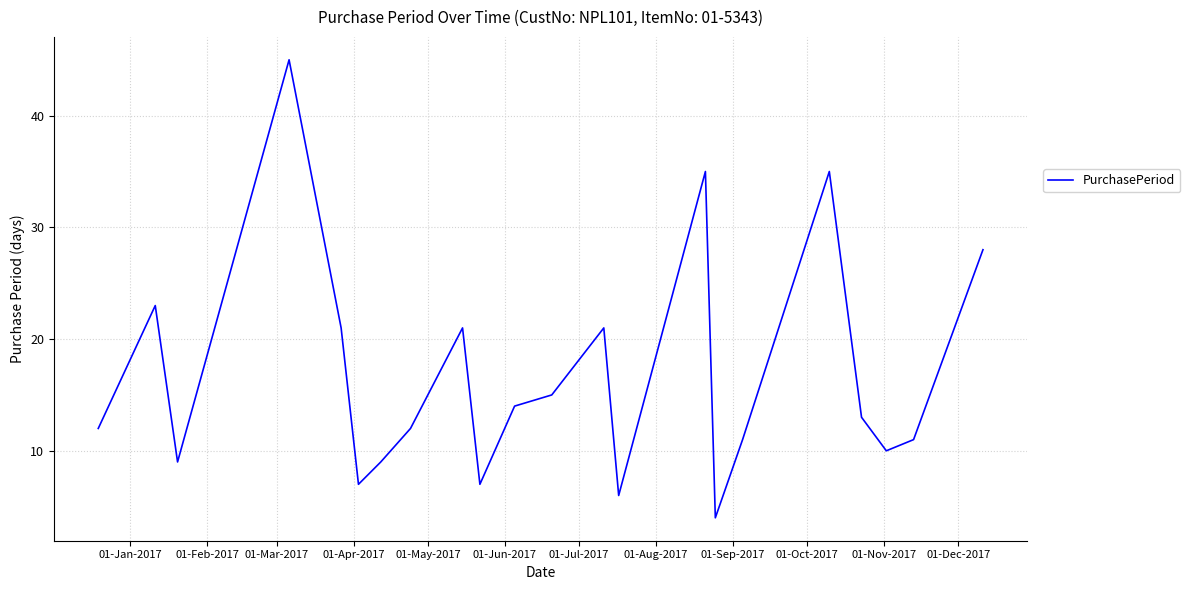

How many interior local peaks (higher than both neighbors) does the data have?

6